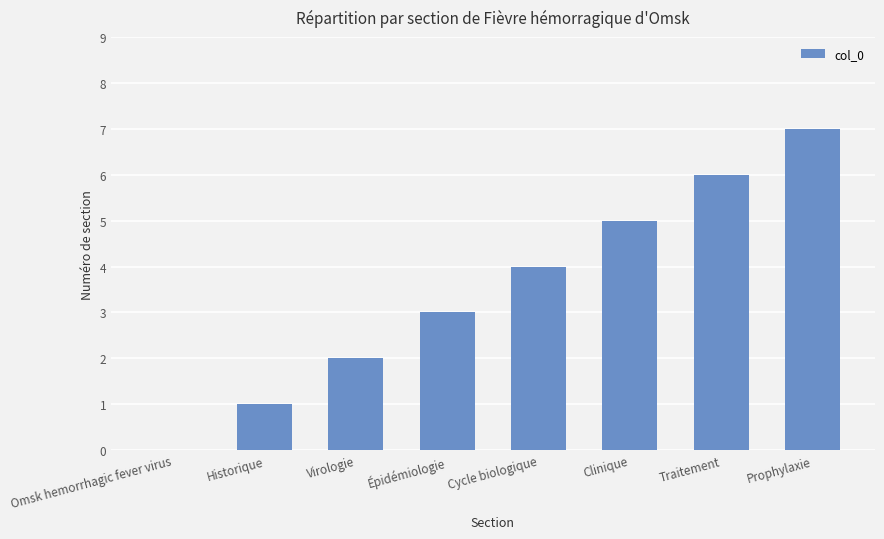

What is the maximum value shown in the chart?

7